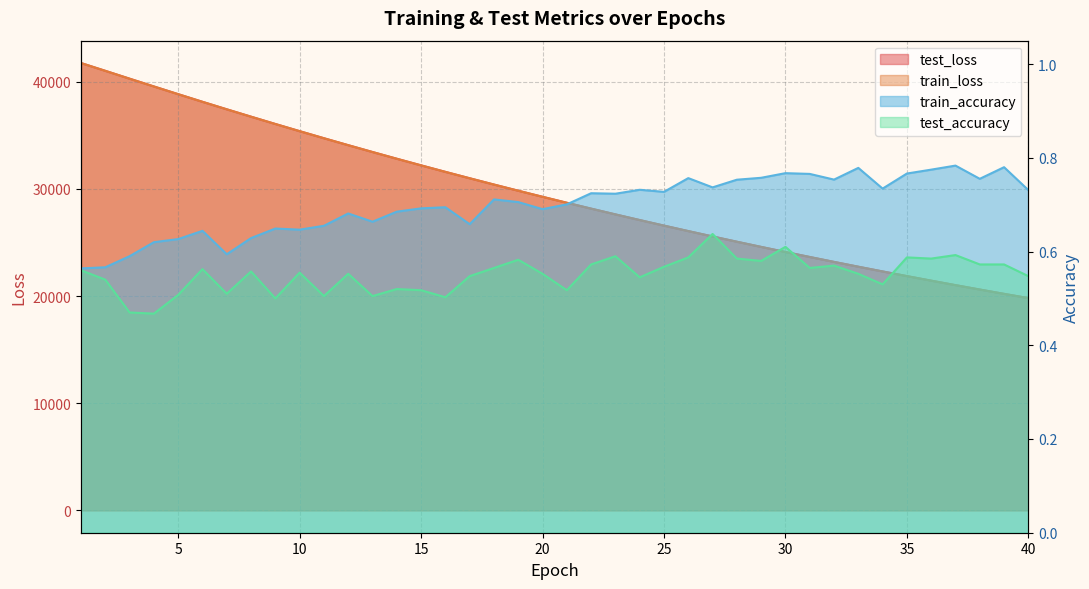

Which has a higher value, 39 or 23?

23